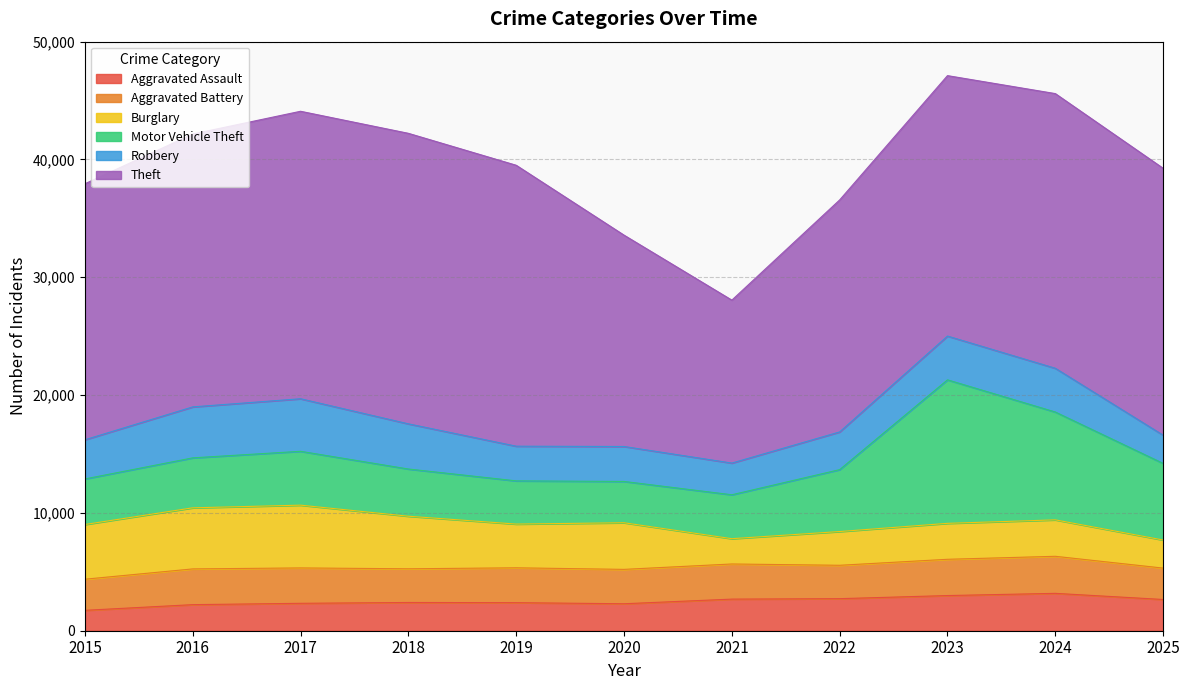

Which series has the largest range (max minus min)?

Theft